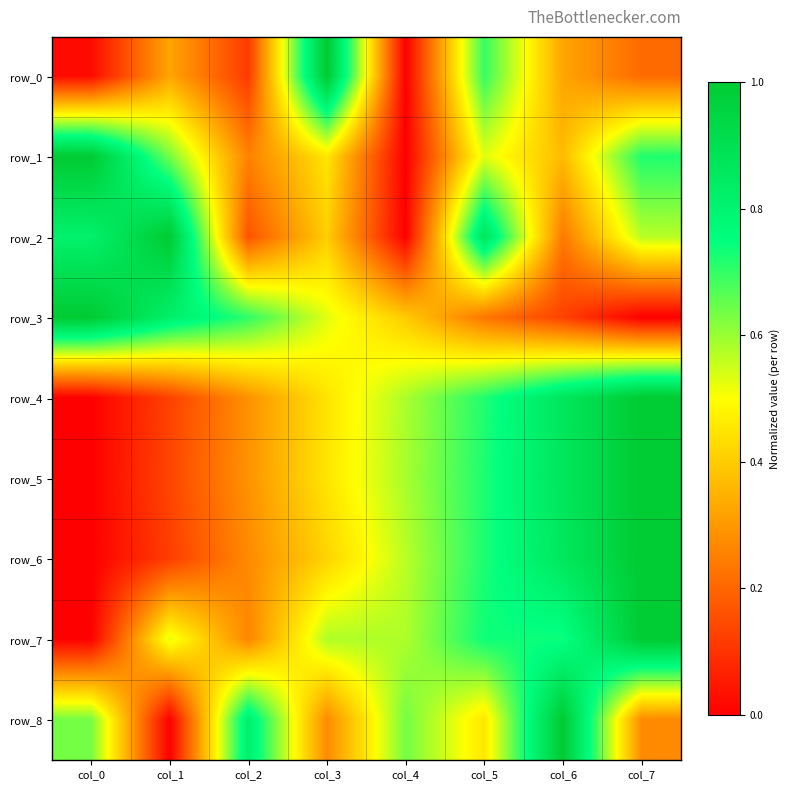

What is the highest value of the row_6 series?

1.0